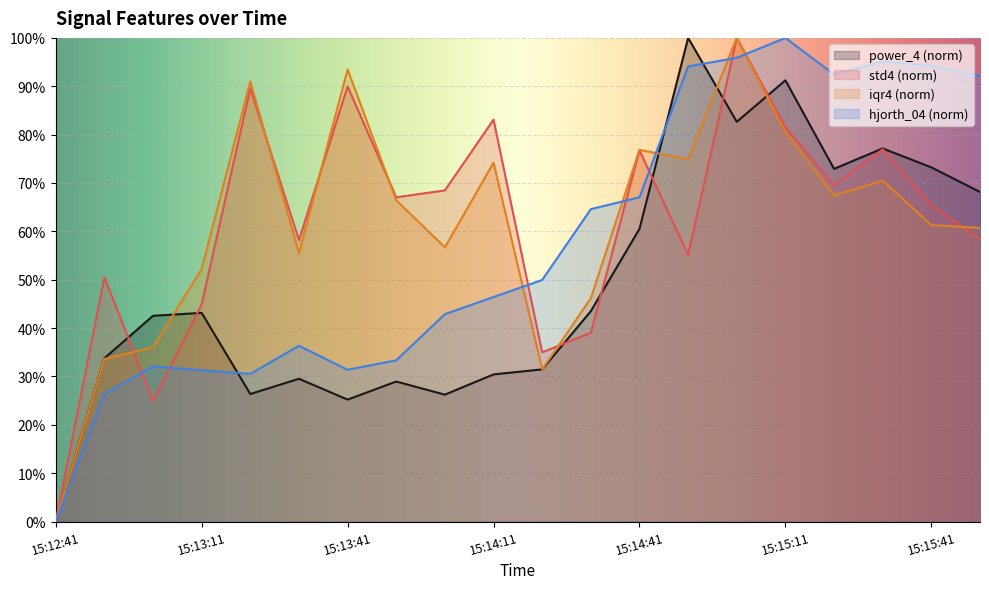

What is the maximum value for iqr4?

100.0